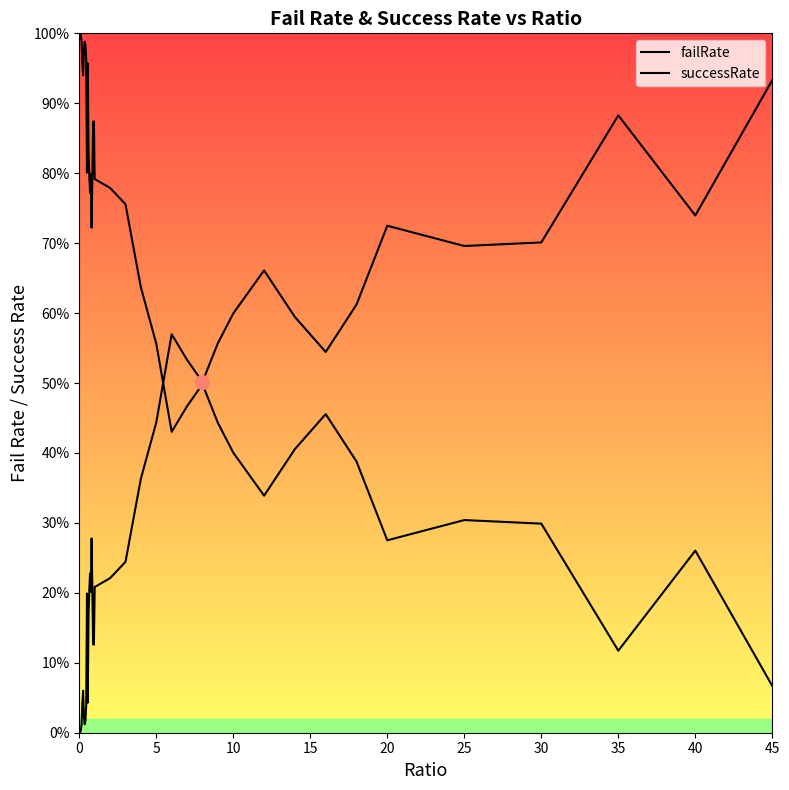

Is this an area chart (filled region under the line)?

Yes